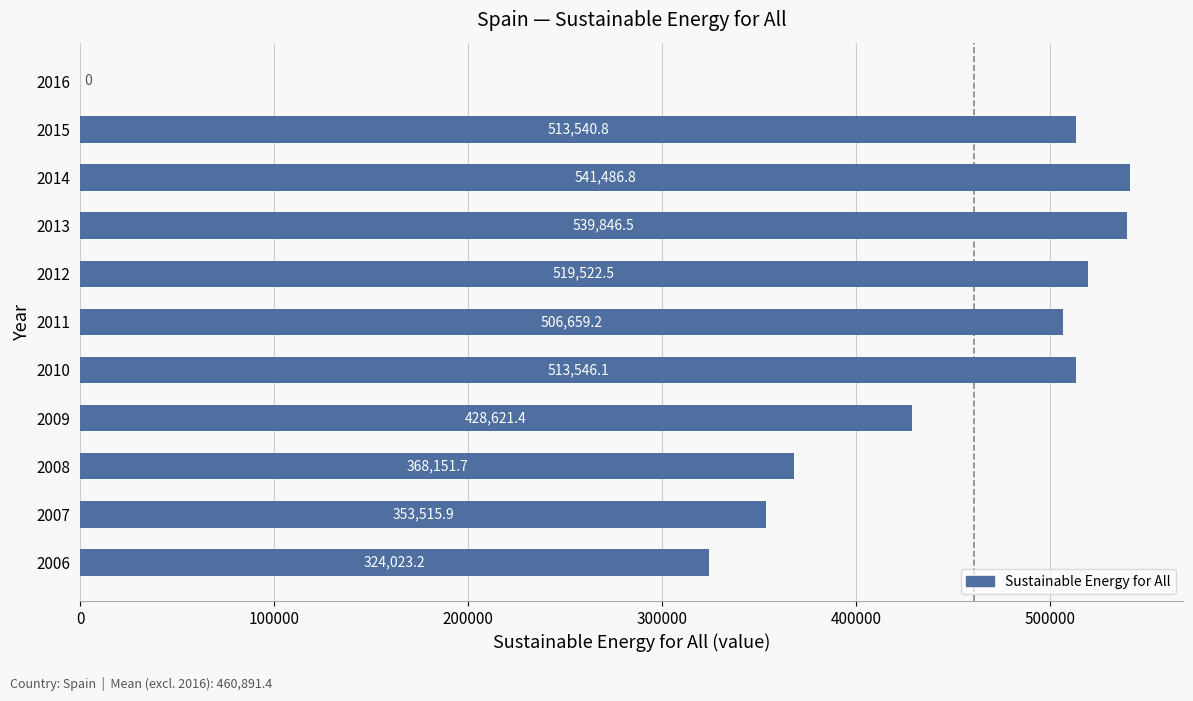

How many distinct data groups are displayed?

1